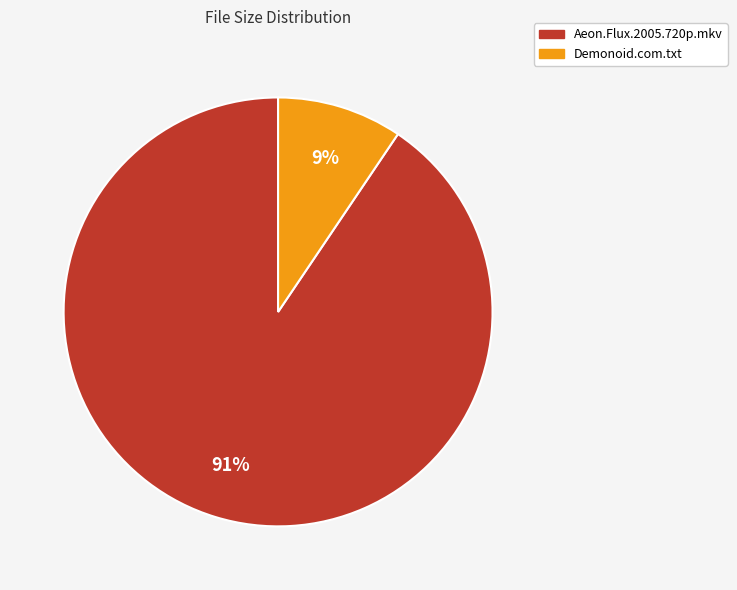

Does any single category account for the majority?

Yes